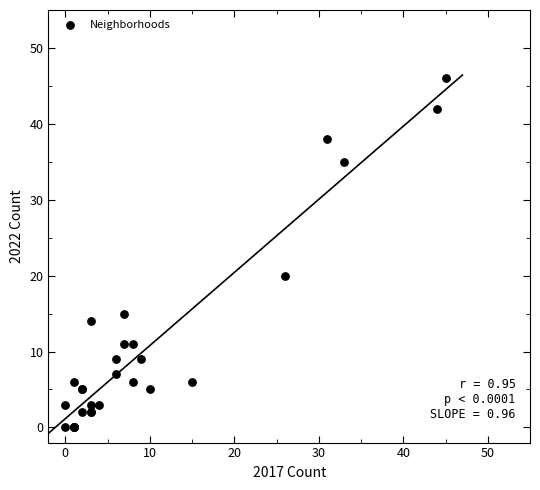

What Y value in the scatter plot is closest to 23?

20